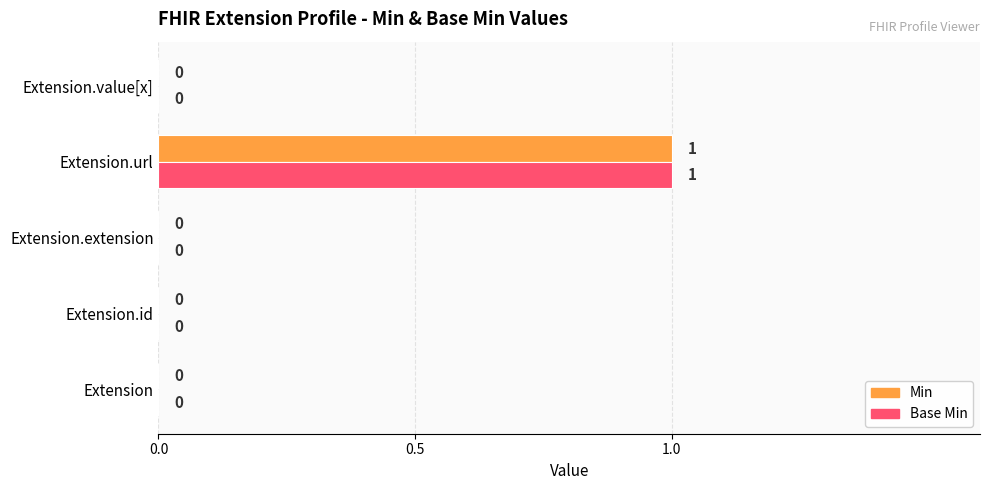

What is the sum of all Base Min values?

1